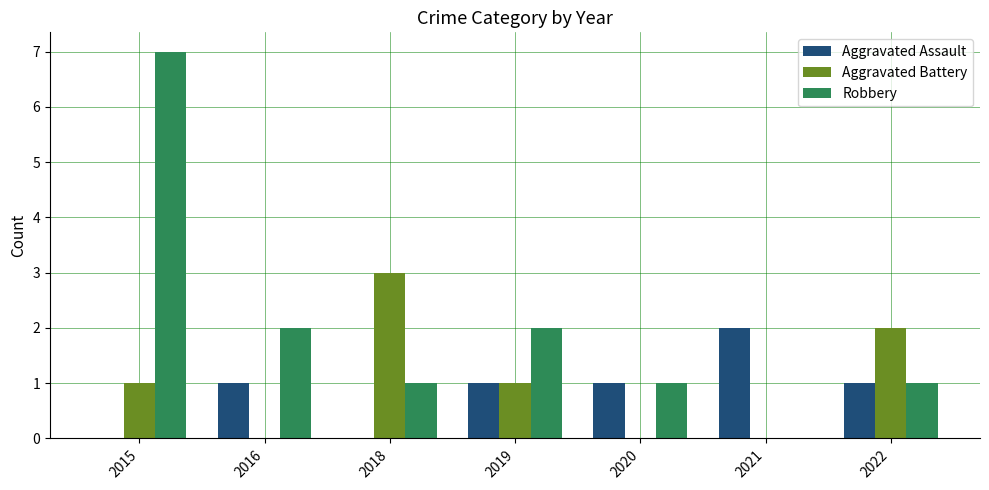

The value of Robbery at 2016 is 1. True or false?

False